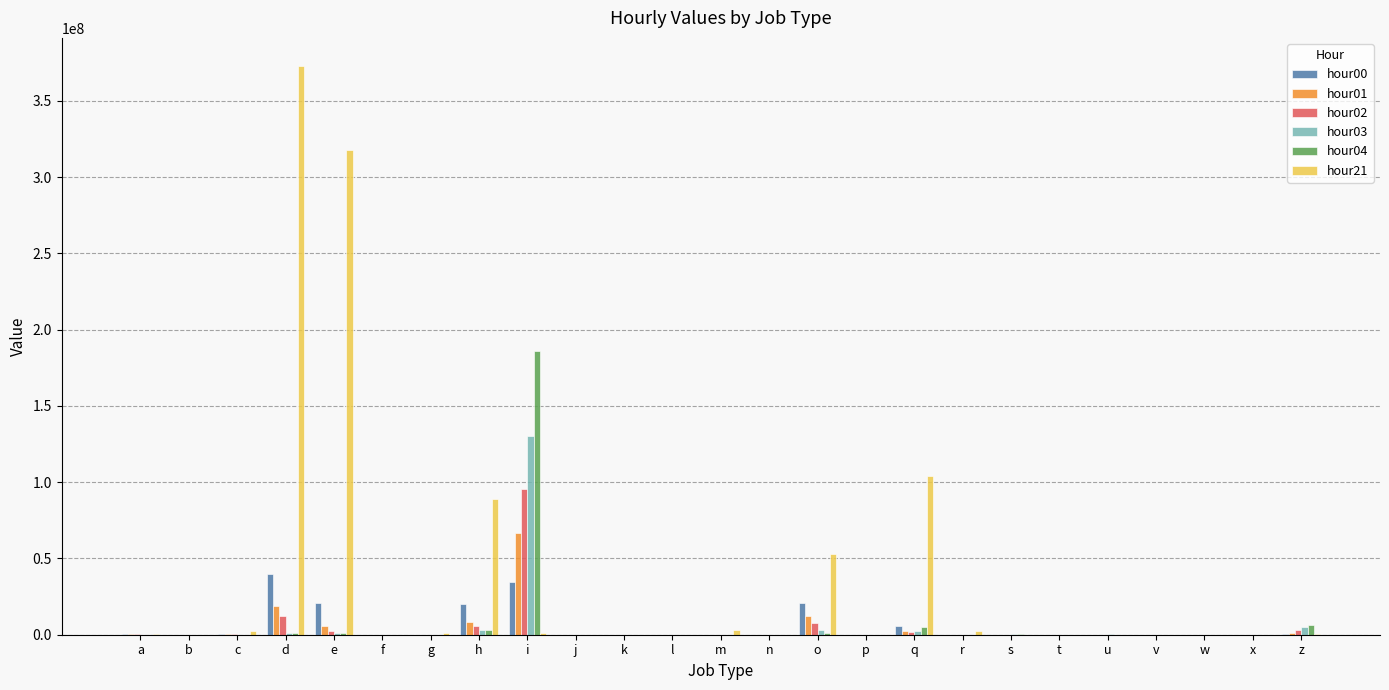

Which category has the highest value across all series?

d